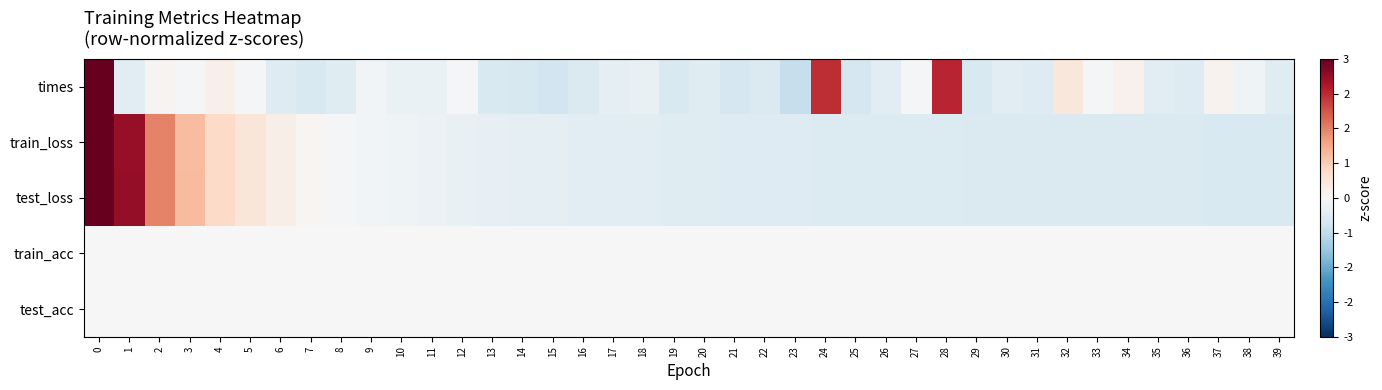

List the series in order of their peak value, lowest first.

train_acc, test_acc, test_loss, train_loss, times